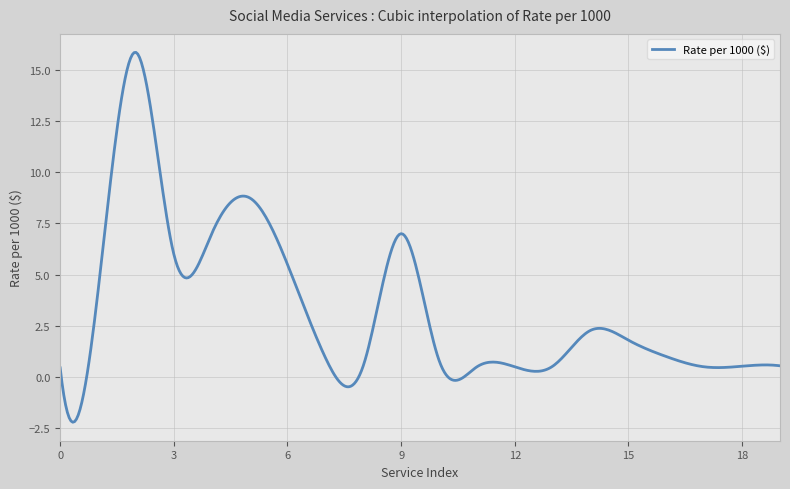

What is the minimum value shown in the chart?

-2.2